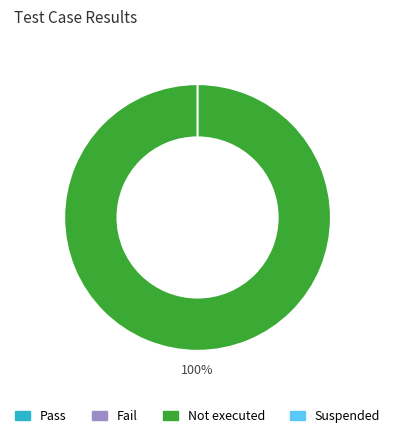

Which category has the biggest portion of the pie?

Not executed